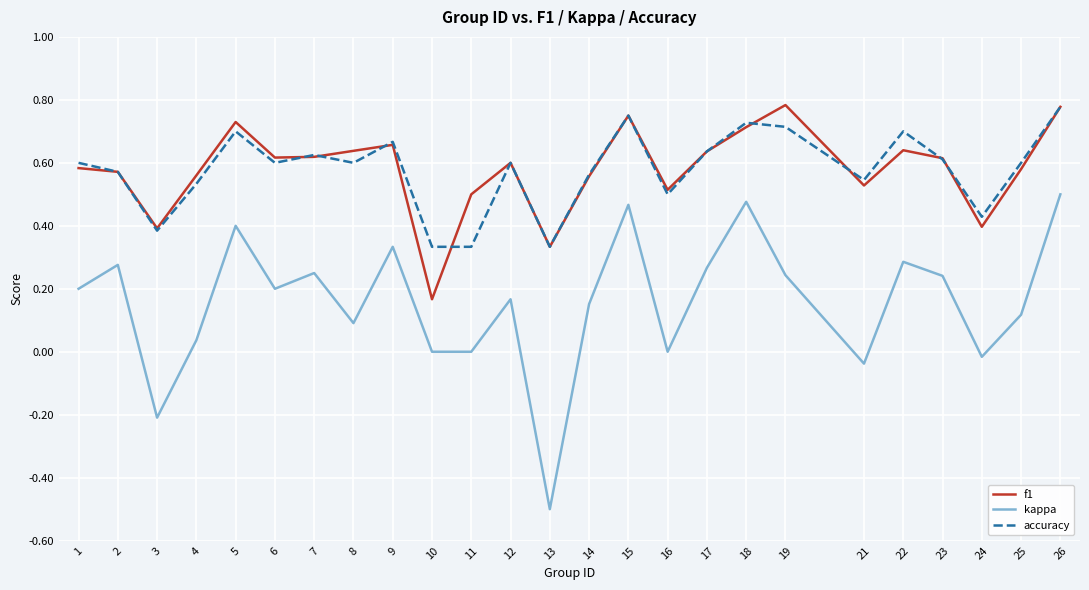

Is the value of kappa at 14 greater than the value of f1 at 16?

No